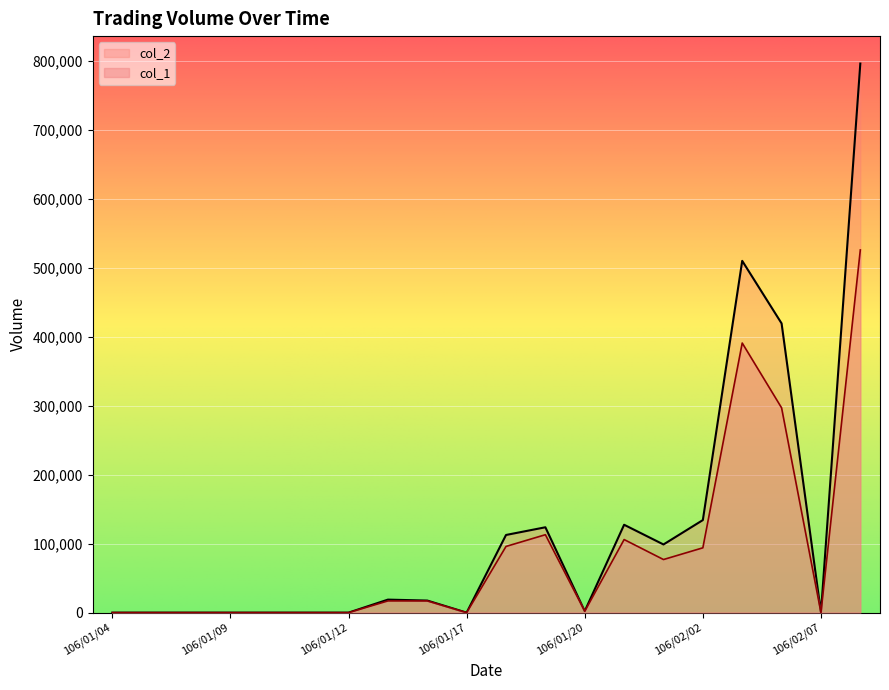

What is the label of the 6th point from the right?

106/01/24